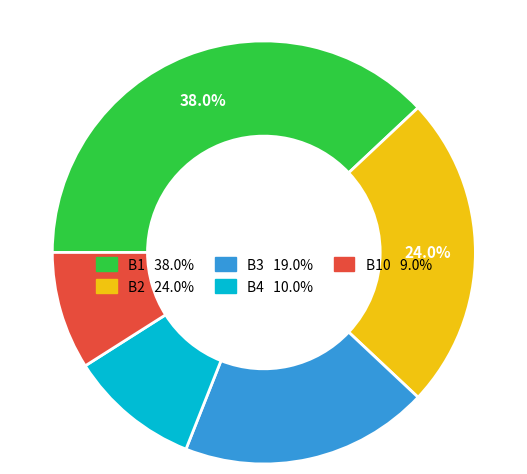

How many slices are in this pie chart?

5